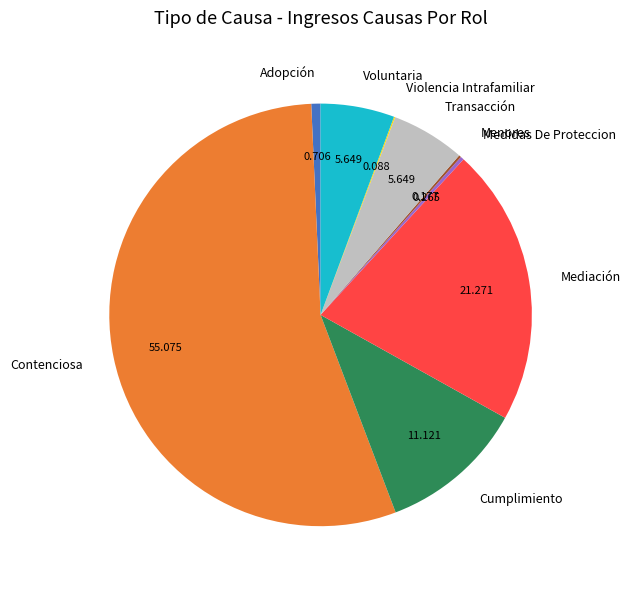

Does Contenciosa account for over 50% of the chart?

Yes